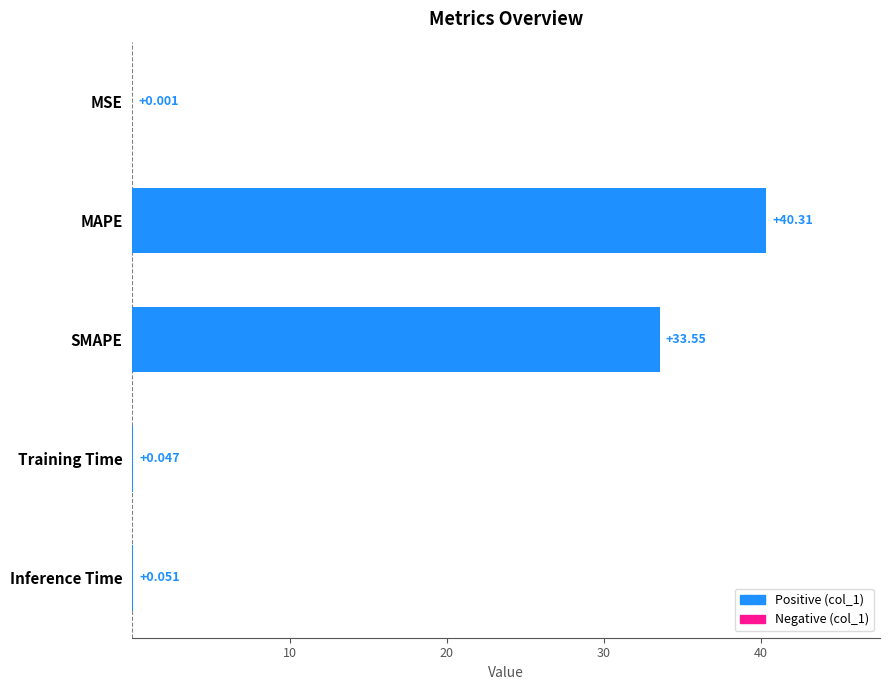

At which label is the value closest to 20?

SMAPE